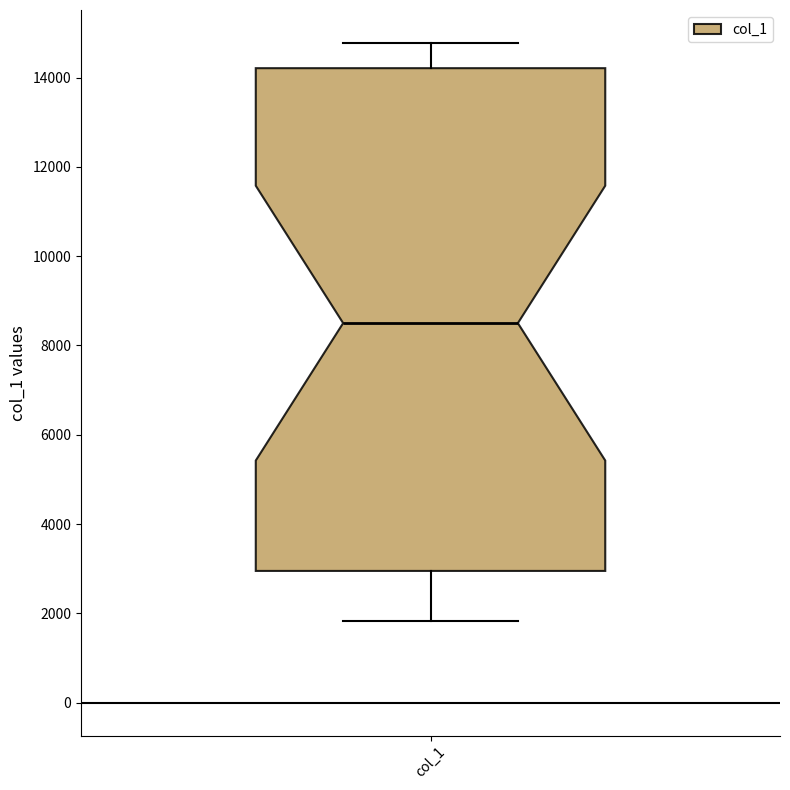

Transcribe this box plot: give where the median line is, the range the box spans, and where the two whiskers end, as read against the y-axis. The values are not printed on the chart, so give them approximately, as read against the axis.

median 8600, box 3000 to 14200, whiskers 1800 to 14800